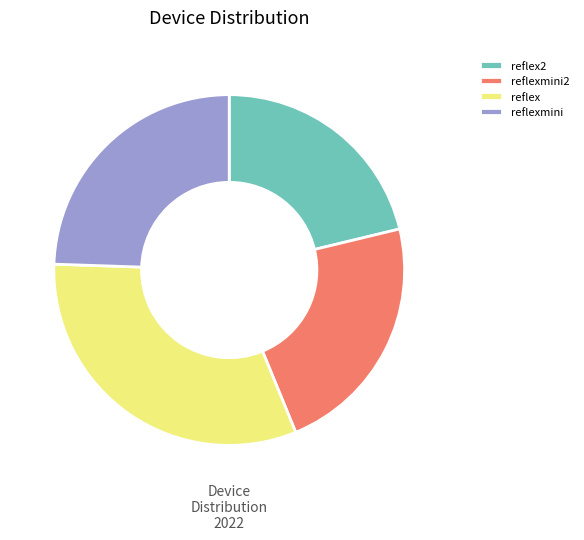

What is the largest slice in the pie chart?

reflex